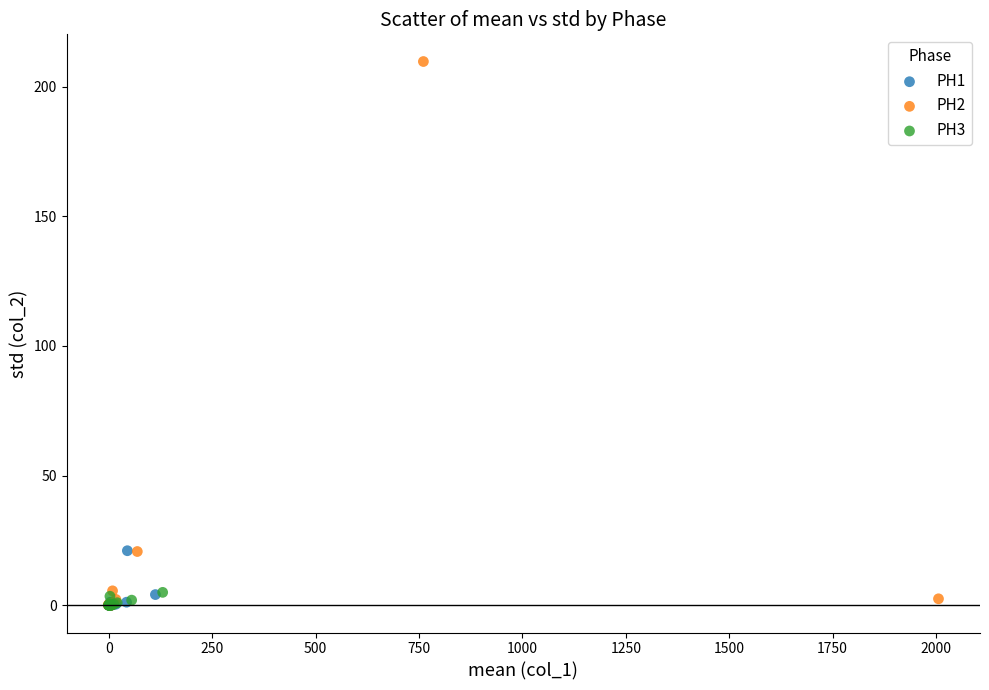

Which series has the largest Y range (max minus min)?

PH2